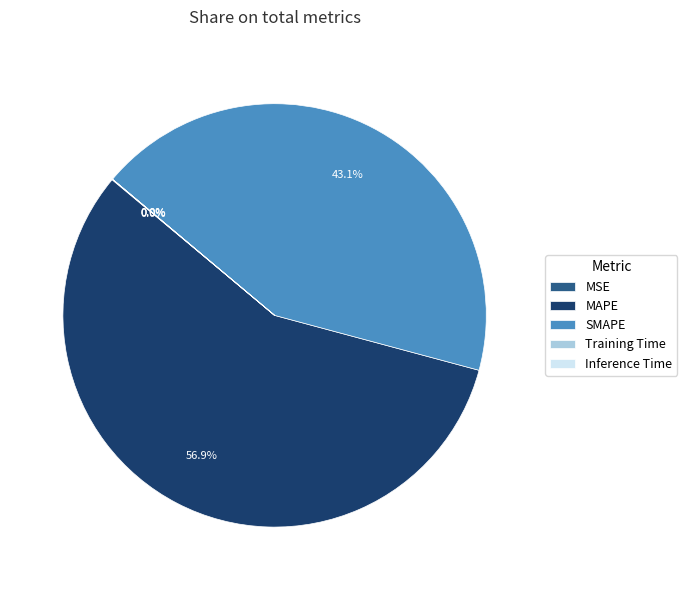

What is the largest slice in the pie chart?

MAPE